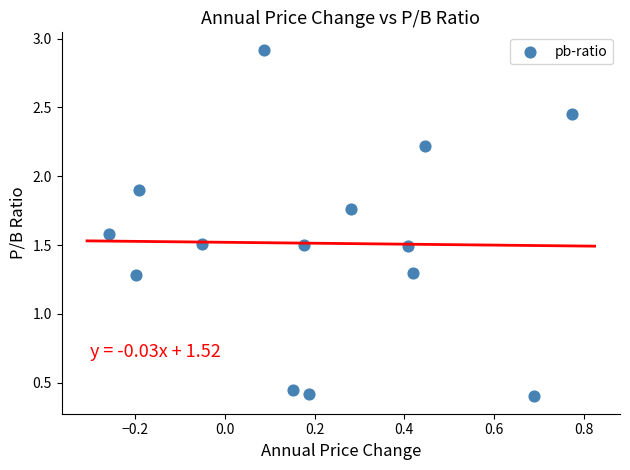

What is the range of X values (max minus min)?

1.0